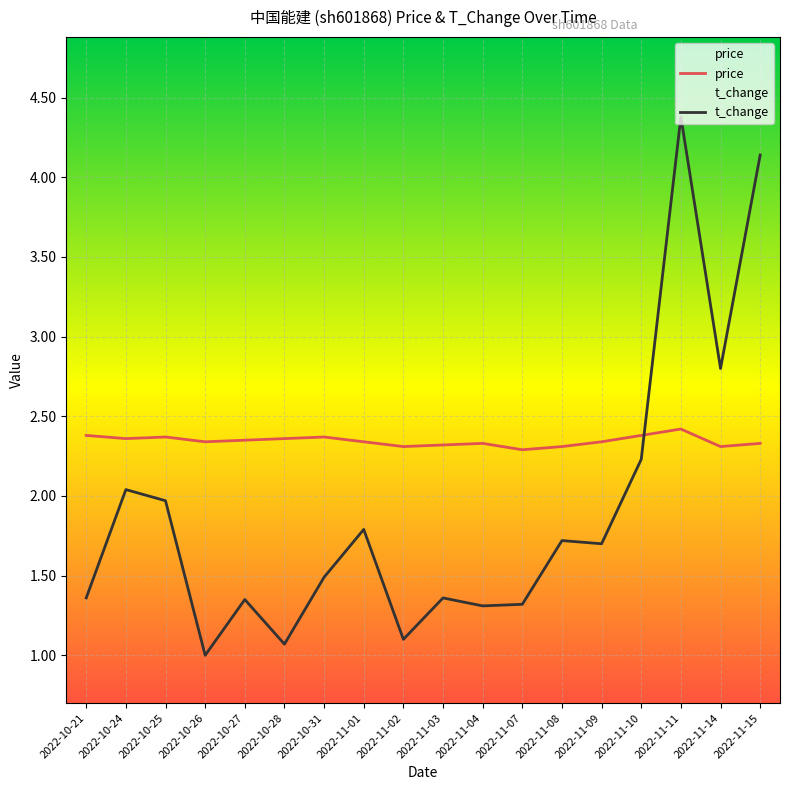

What is the highest value of the t_change series?

4.4